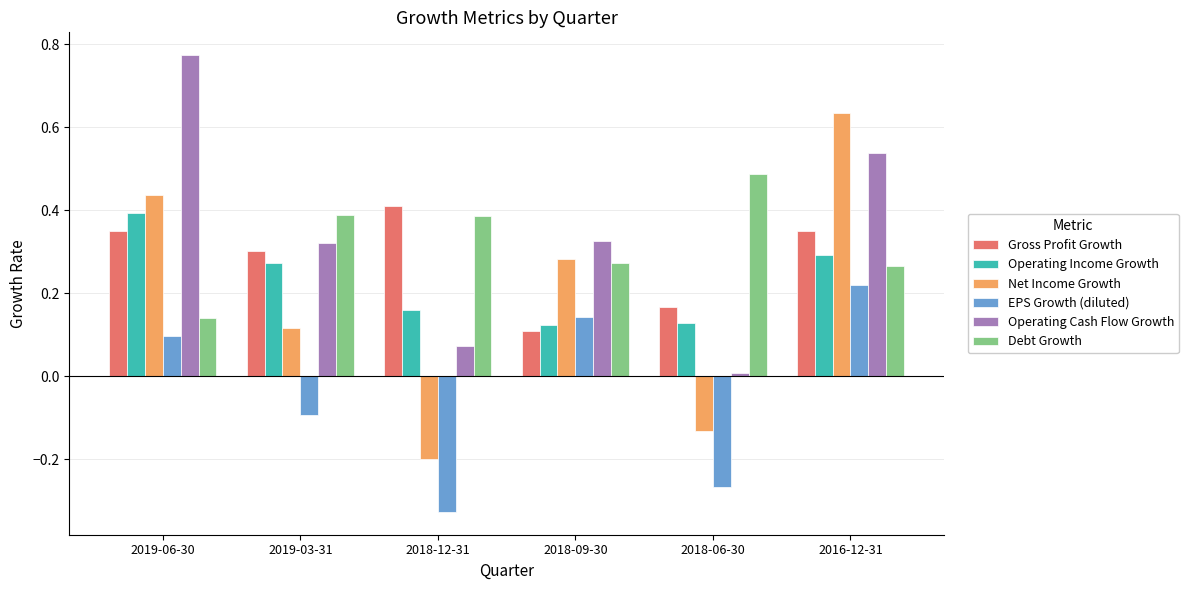

Which series changed the most between 2019-06-30 and 2018-09-30?

Operating Cash Flow Growth